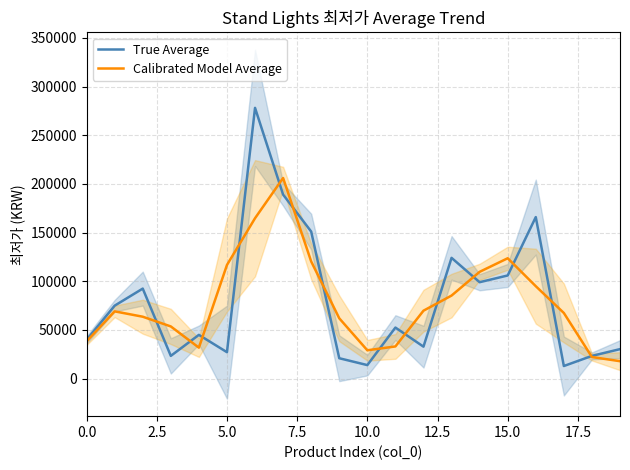

What is the maximum value for Calibrated Model Average?

206023.3